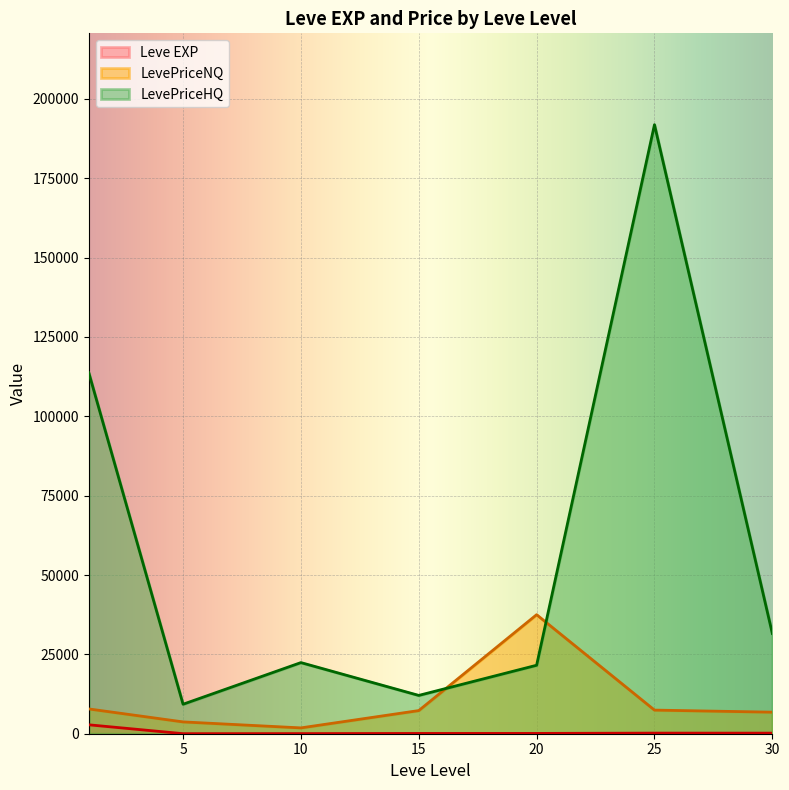

What is the lowest value of the Leve EXP series?

14.0